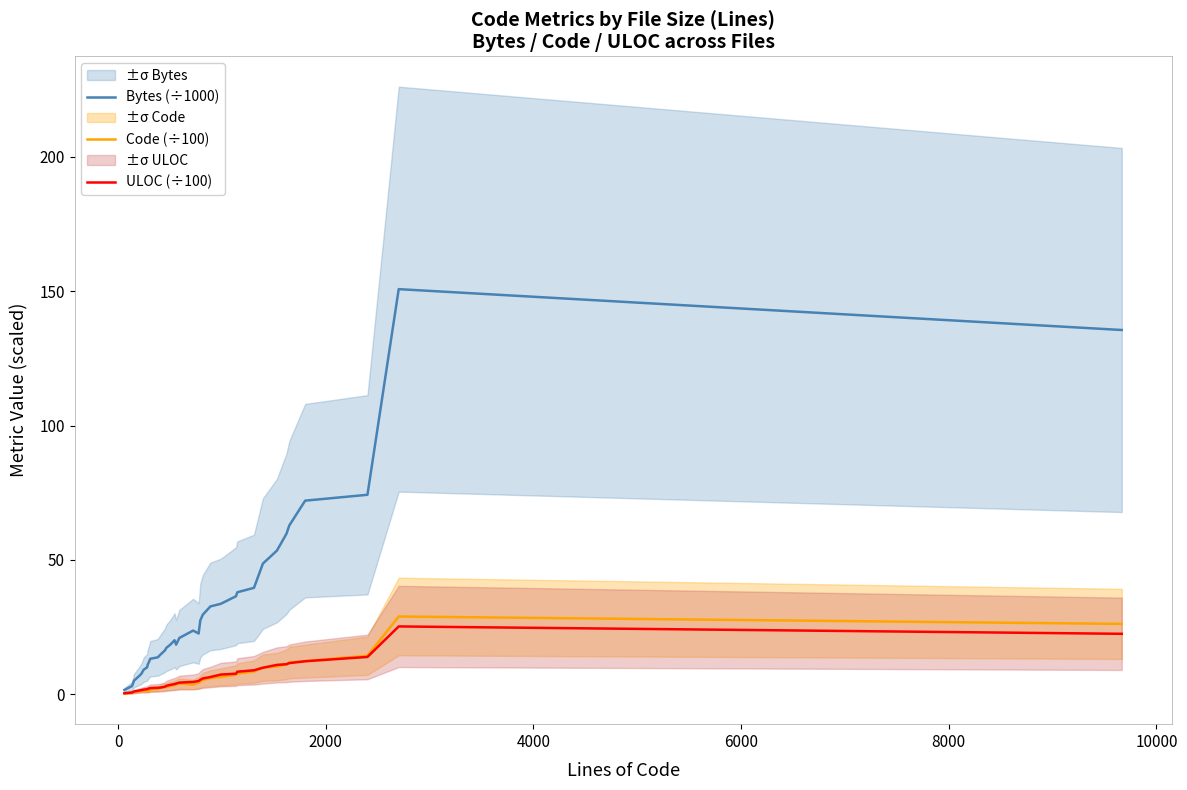

What is the highest value of the Bytes (÷1000) series?

150.8